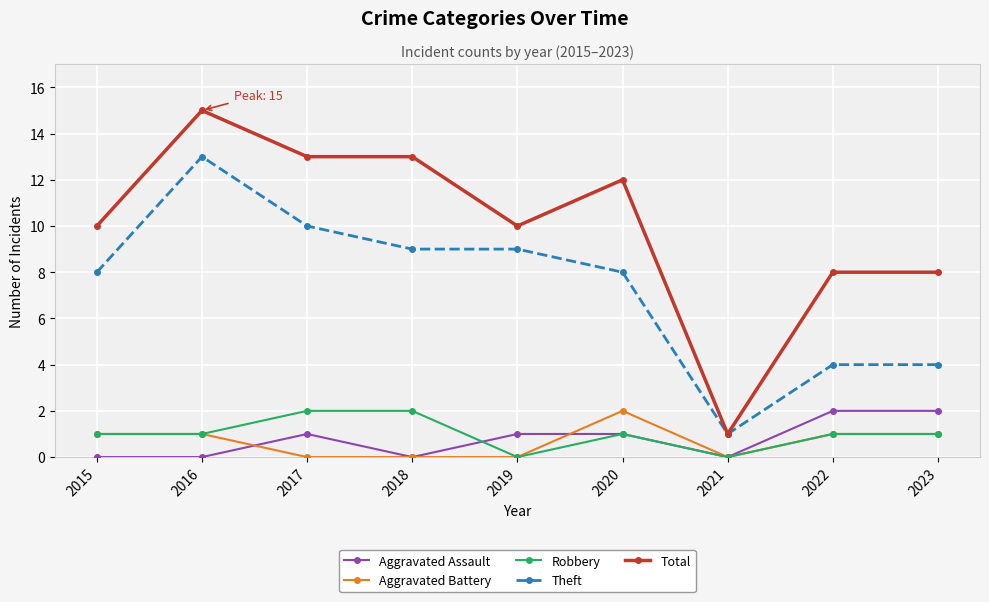

Rank the series at 2017 from lowest to highest value.

Aggravated Battery, Aggravated Assault, Robbery, Theft, Total